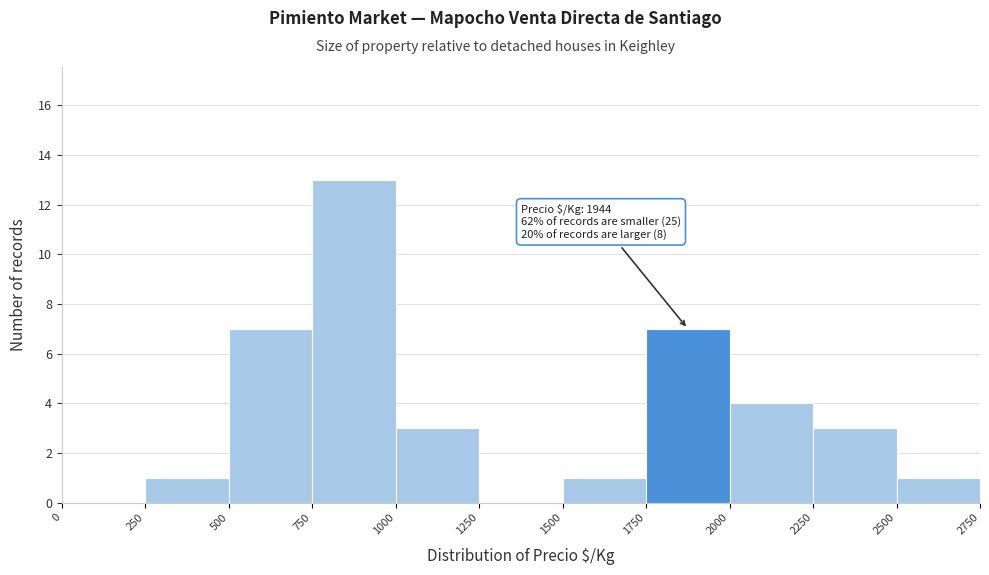

Which range on the x-axis has the tallest bar?

750 to 1000